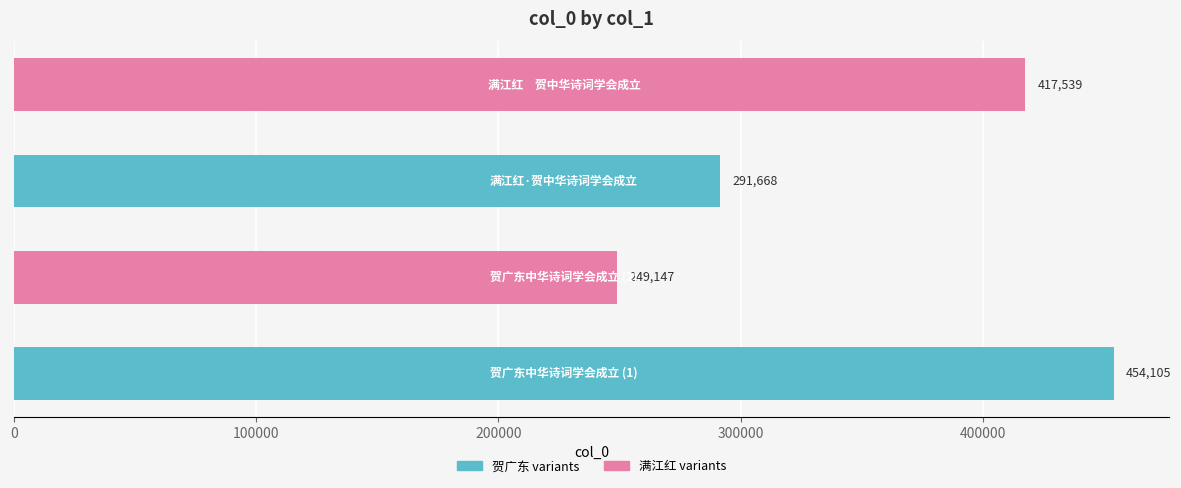

Reading bottom to top, what are all the values shown in this chart?

454105	249147	291668	417539